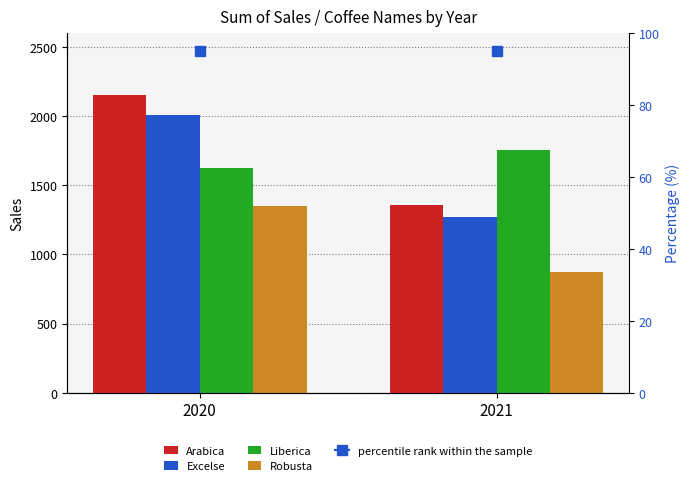

How many groups of bars are there?

2